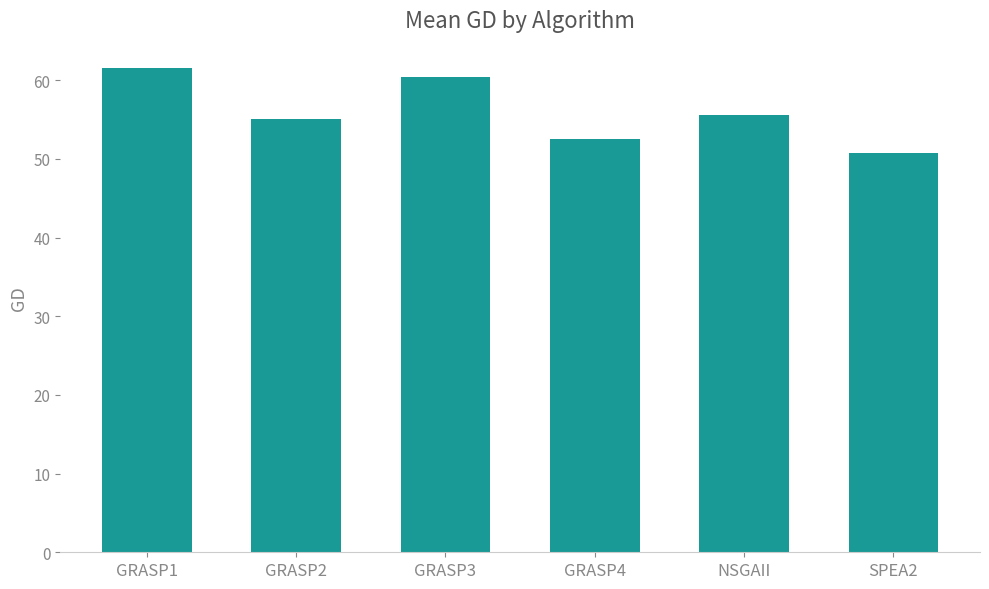

What is the approximate value at GRASP4?

52.6